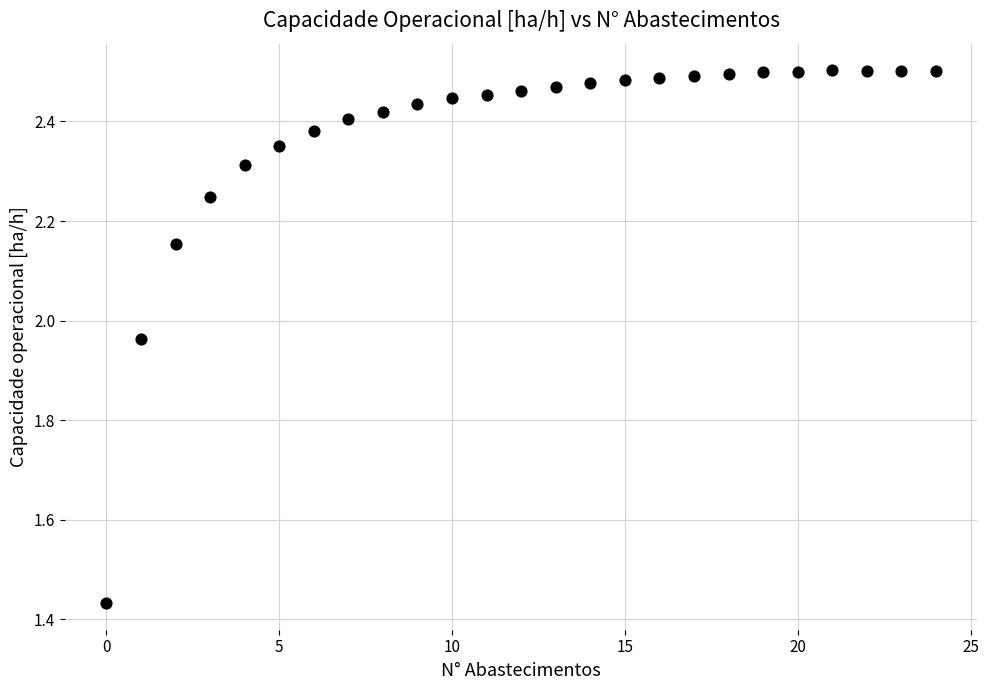

What is the range of Y values (max minus min)?

1.1